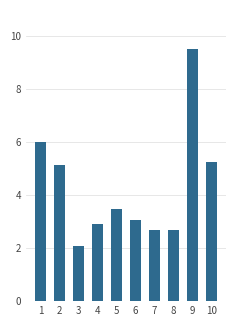

What is the difference between the second highest and minimum values?

3.9